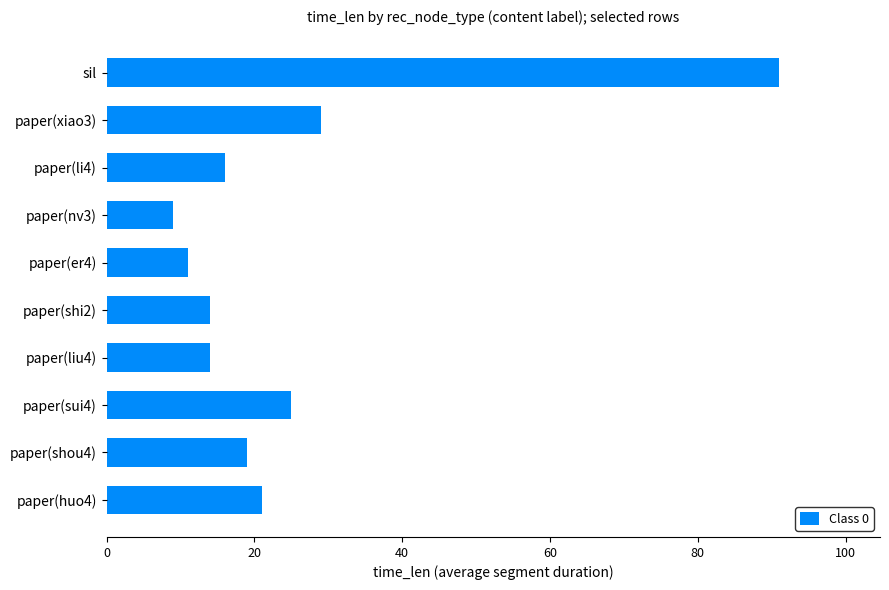

What position from the top is paper(shou4)?

9